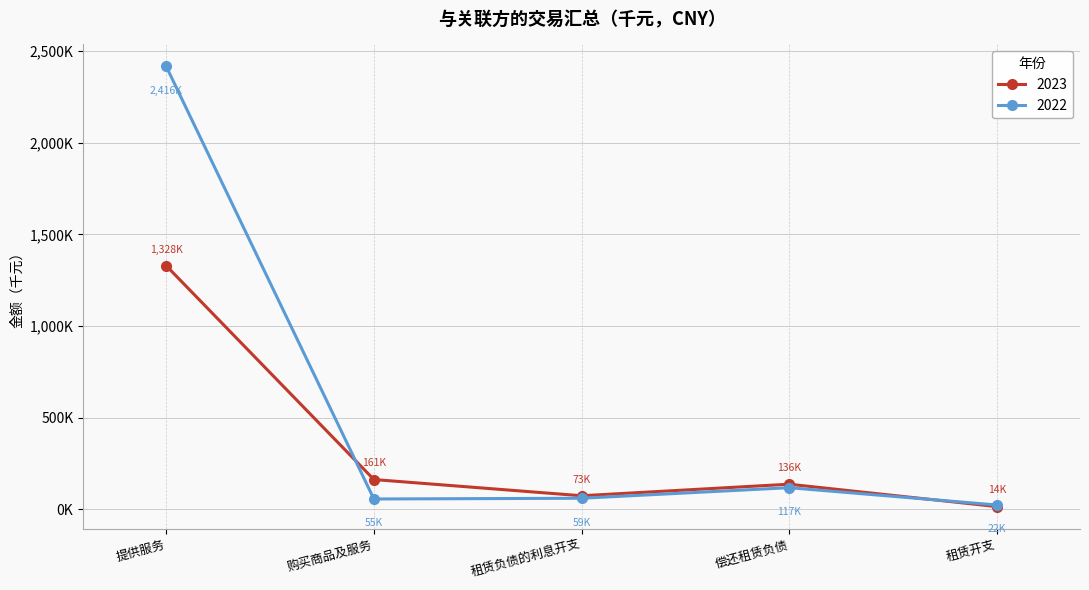

Is this an area chart (filled region under the line)?

No